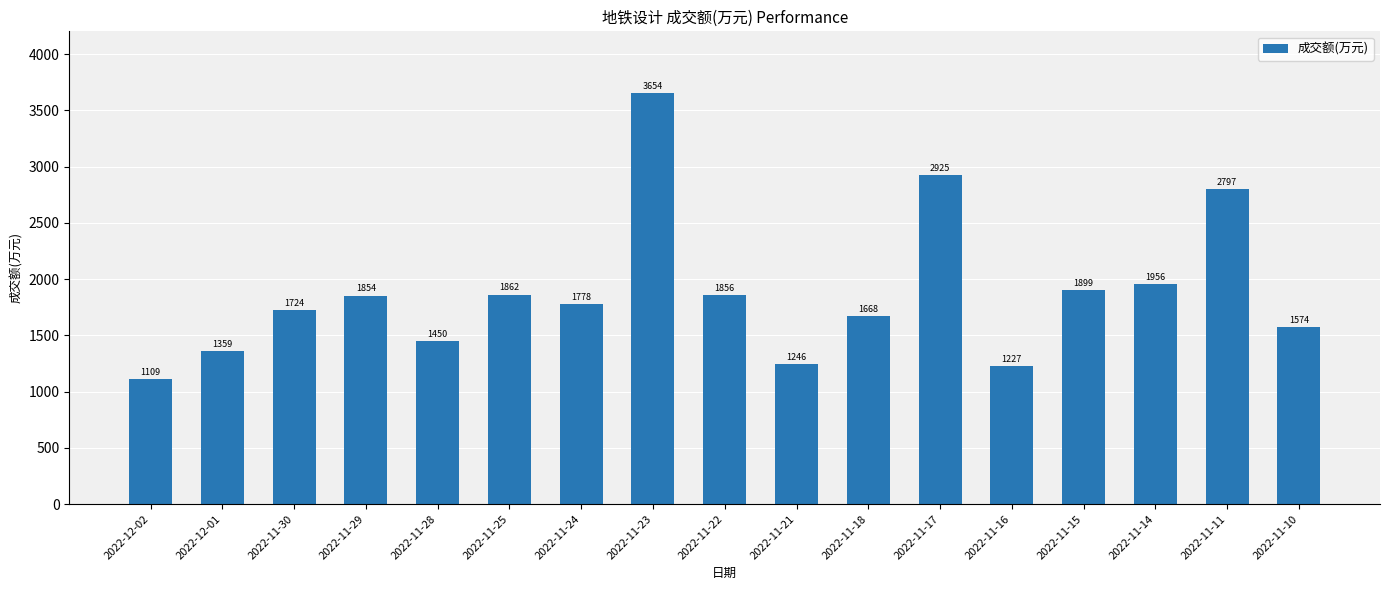

Reading left to right, what are all the values shown in this chart?

1109	1359	1724	1854	1450	1862	1778	3654	1856	1246	1668	2925	1227	1899	1956	2797	1574